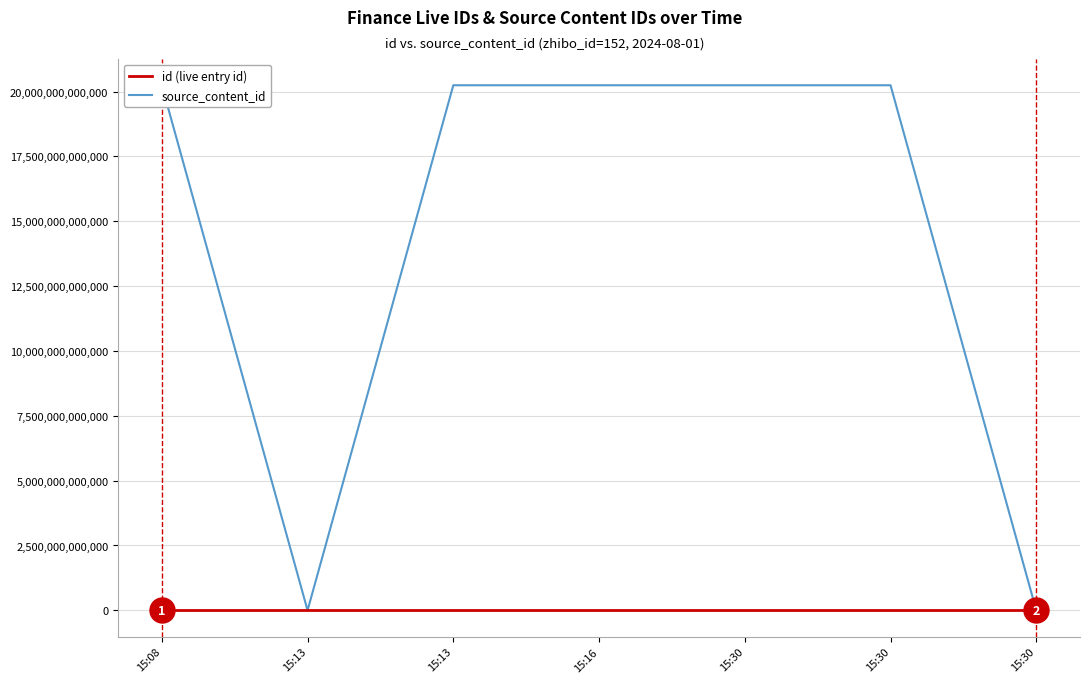

How many data points in source_content_id are above 20240801151504?

3